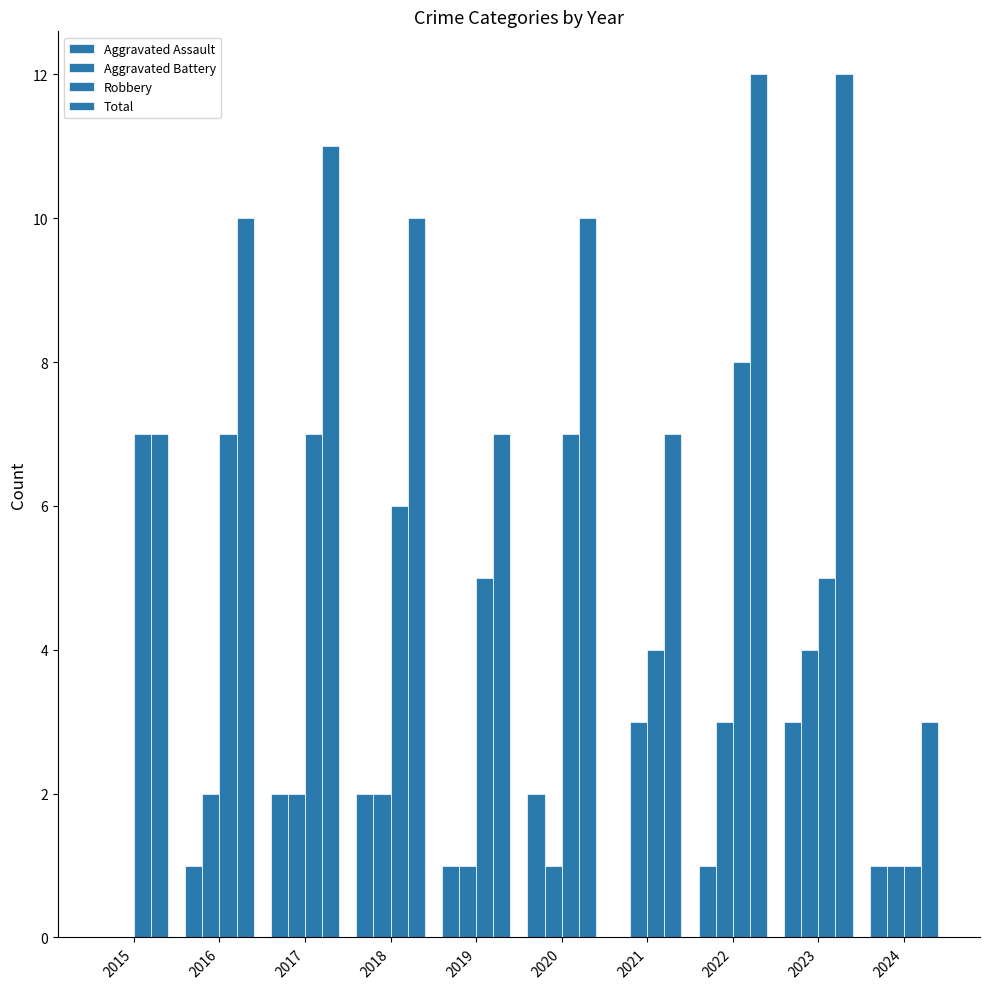

Are the bars horizontal?

No